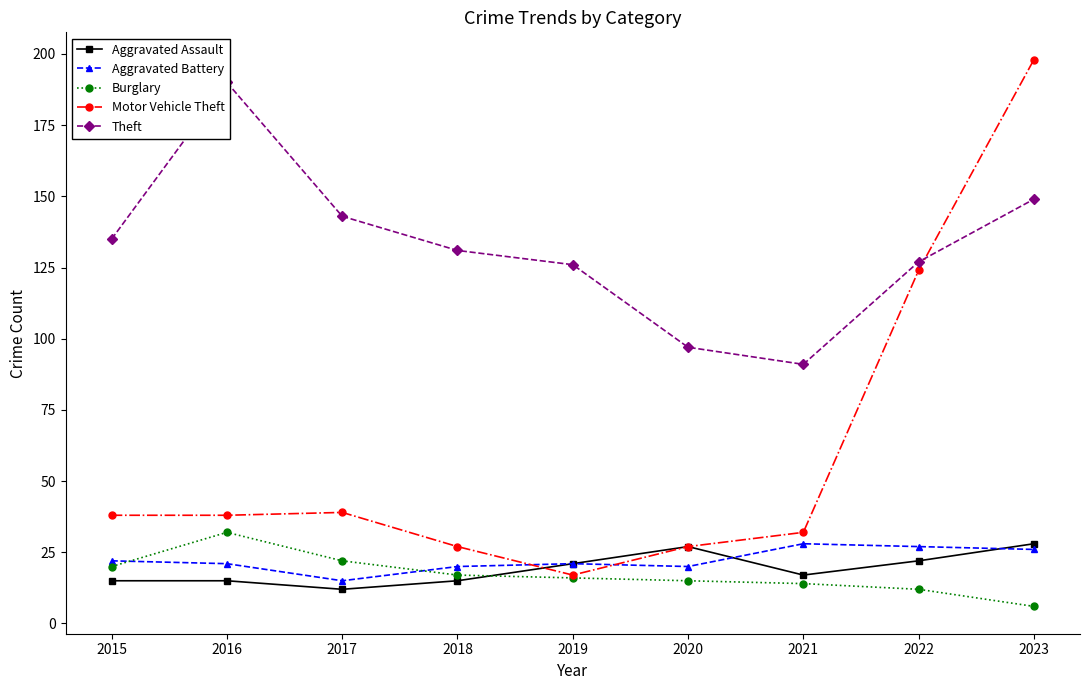

The Burglary series shows 9 at 2015. True or false?

False